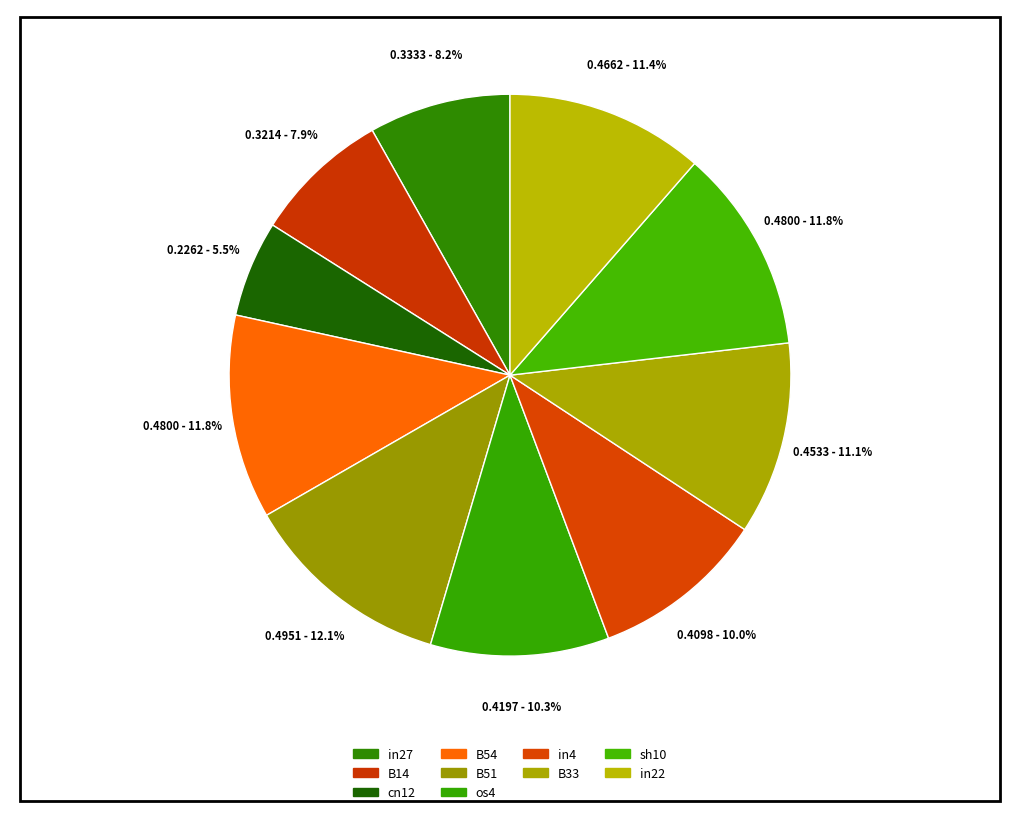

How many slices are in this pie chart?

10